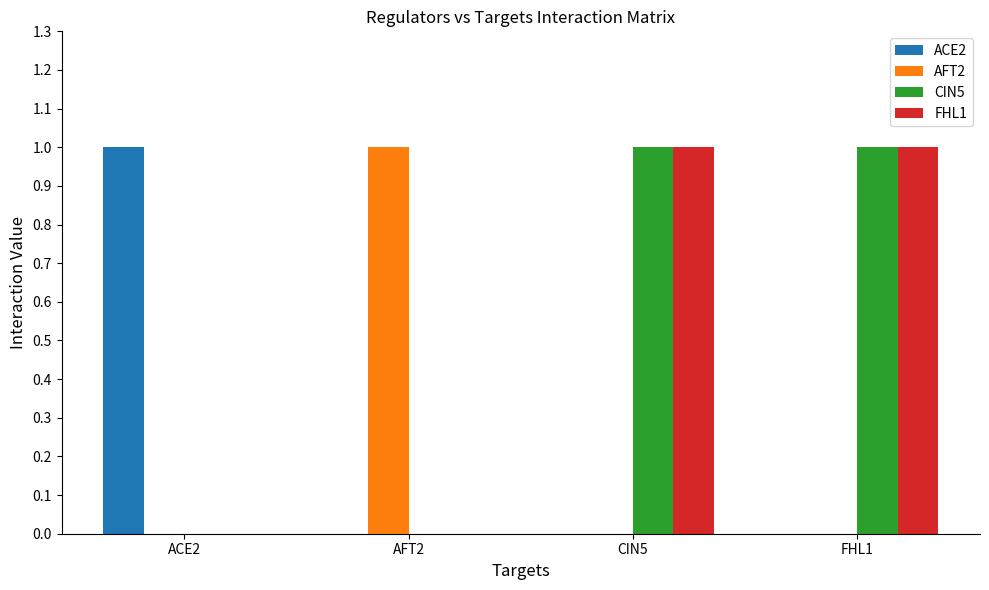

The AFT2 series shows 0 at FHL1. True or false?

True